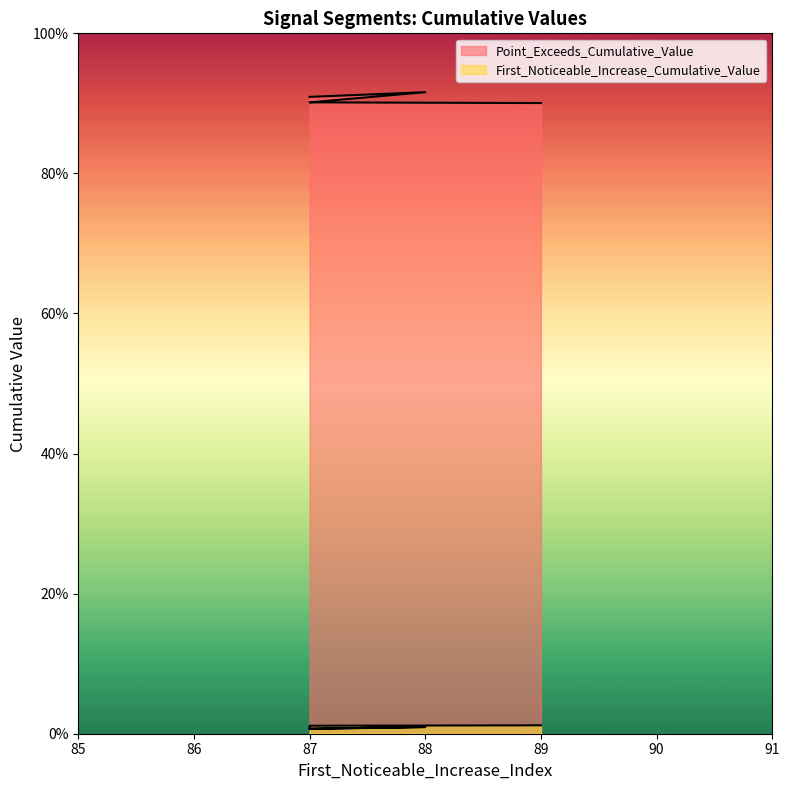

At 88, list the series in order from largest to smallest.

Point_Exceeds_Cumulative_Value, First_Noticeable_Increase_Cumulative_Value